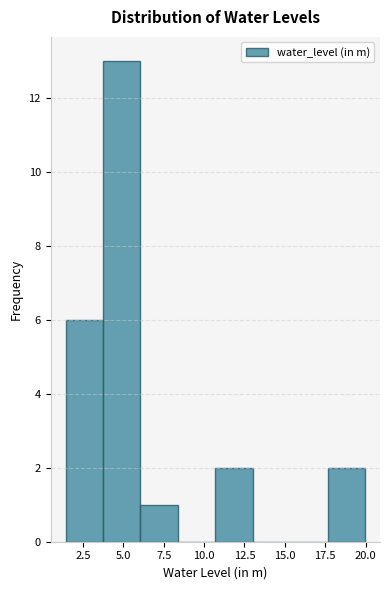

Reading left to right, list every bar in this chart as the range it spans on the x-axis followed by its height. Neither the bar edges nor the heights are printed on the chart, so give them approximately, as read against the axes.

1.5 to 3.5: 6
3.5 to 6.0: 13
6.0 to 8.5: 1
8.5 to 10.5: 0
10.5 to 13.0: 2
13.0 to 15.5: 0
15.5 to 17.5: 0
17.5 to 20.0: 2